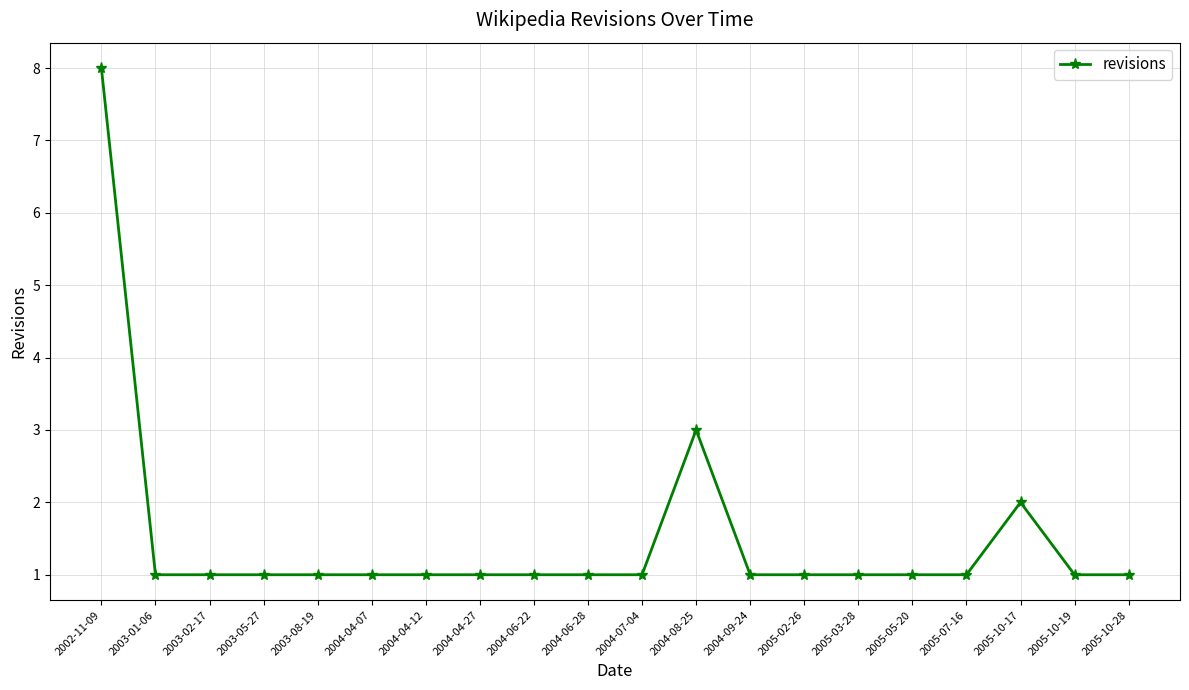

Count the values in the range 1 to 2.

18